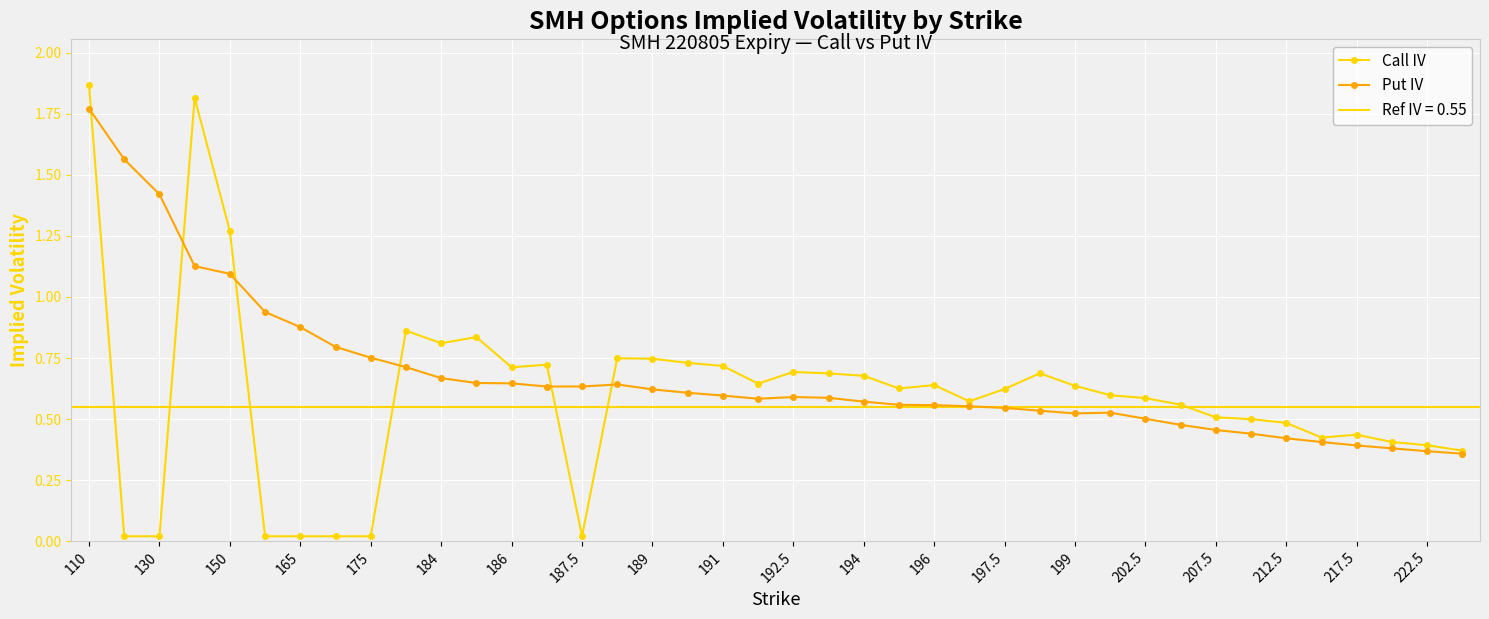

The Call IV series shows 0.4 at 194. True or false?

False